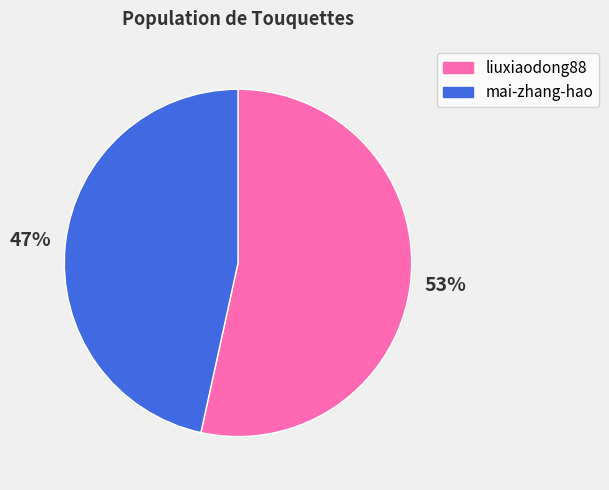

Count the number of slices in the pie.

2